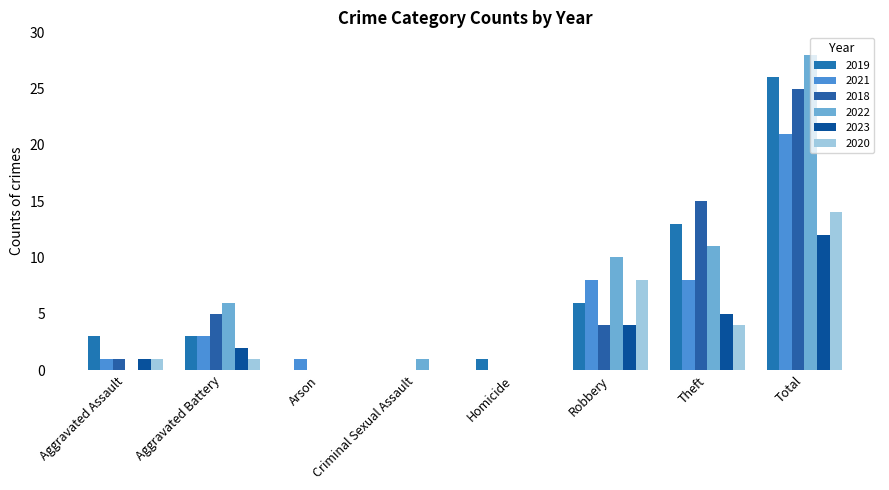

Does the chart contain stacked bars?

No